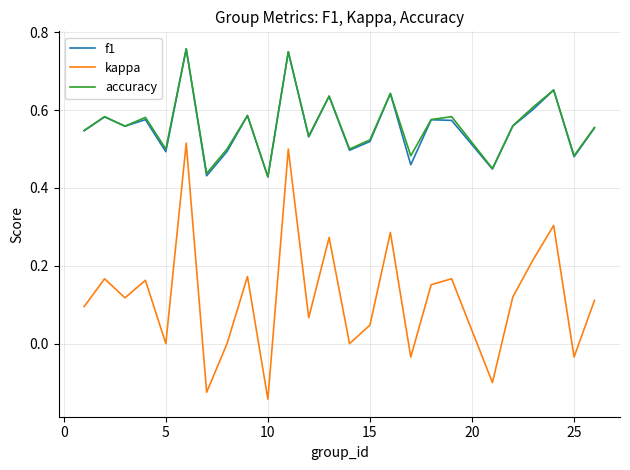

True or false: accuracy and kappa intersect in this chart.

False